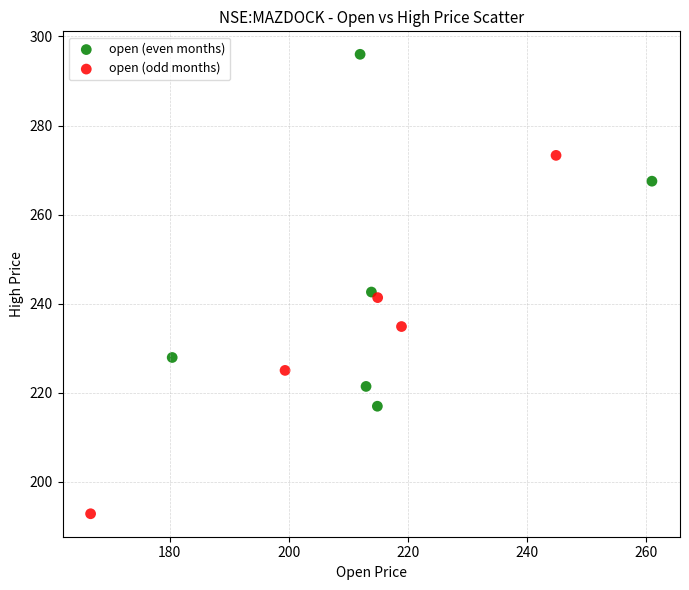

Which series has the widest spread of Y values?

open (odd months)